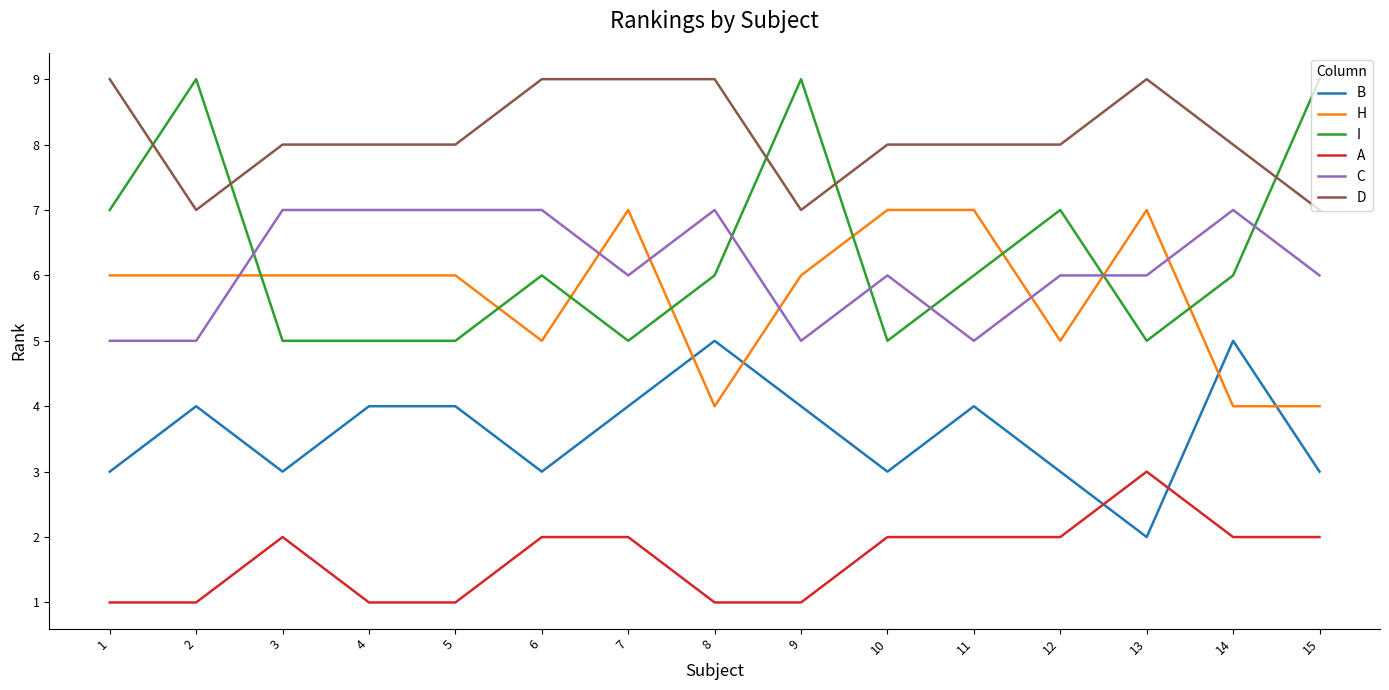

Rank the series at 6 from highest to lowest value.

D, C, I, H, B, A